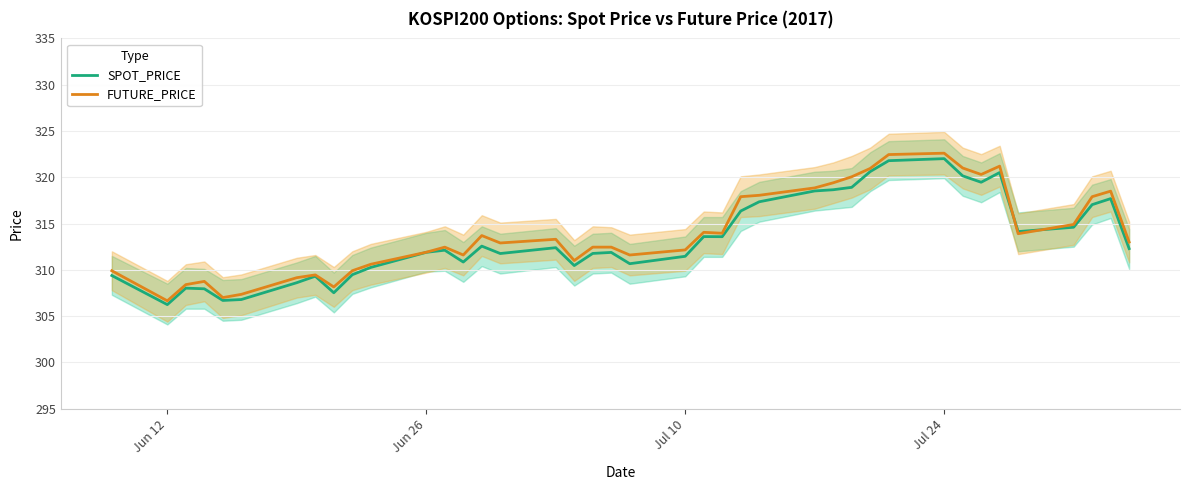

Which series has the largest total across all categories?

FUTURE_PRICE